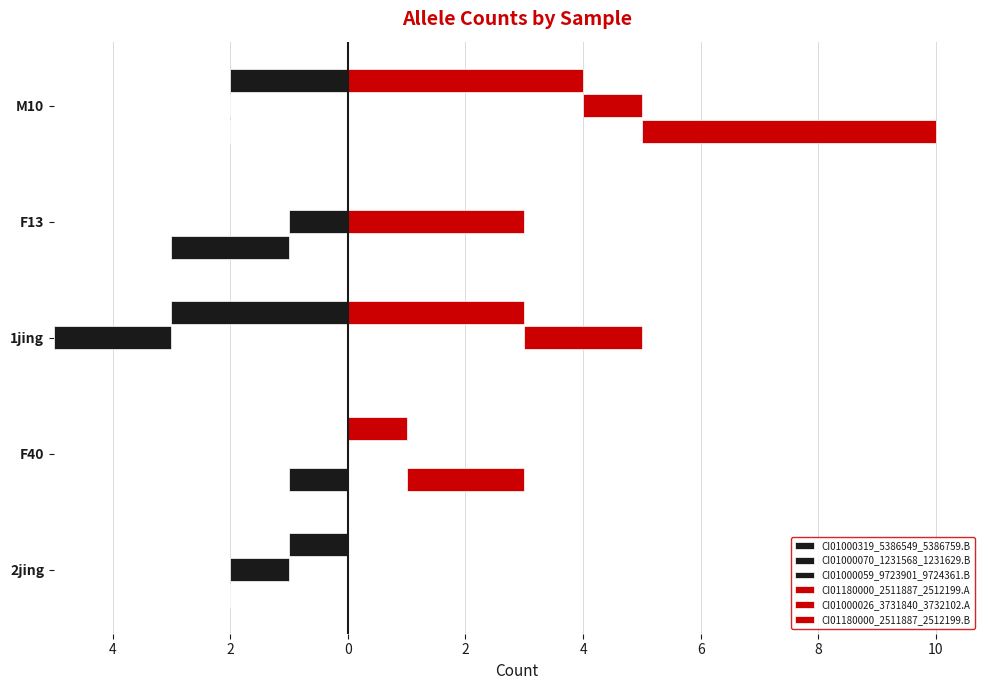

What is the value of the CI01180000_2511887_2512199.A bar at the 2nd from the left?

1